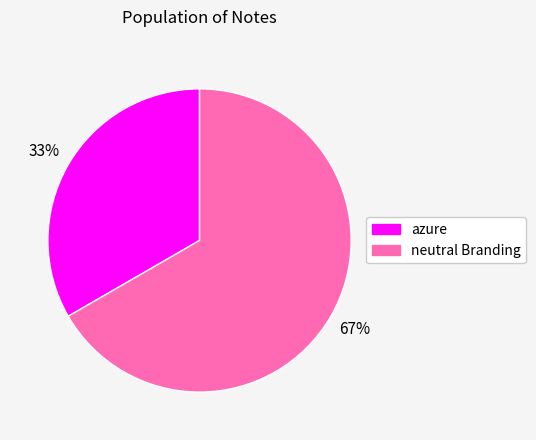

Does any single category account for the majority?

Yes